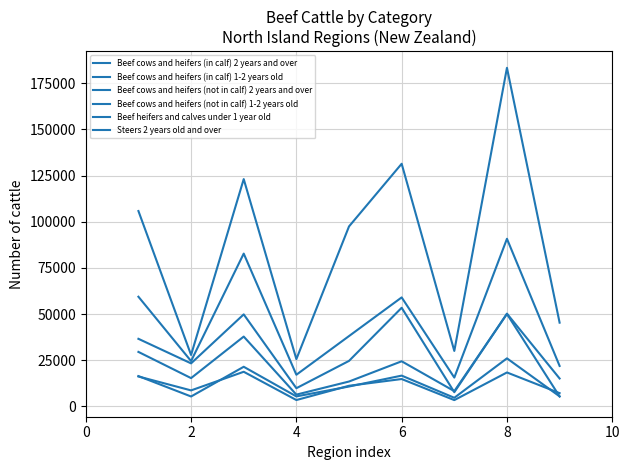

Does the chart have visible grid lines?

Yes